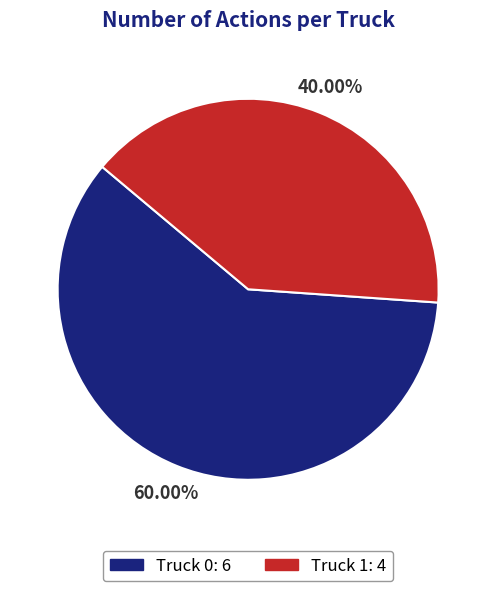

Combined, do Truck 1 and Truck 0 account for over 50%?

Yes